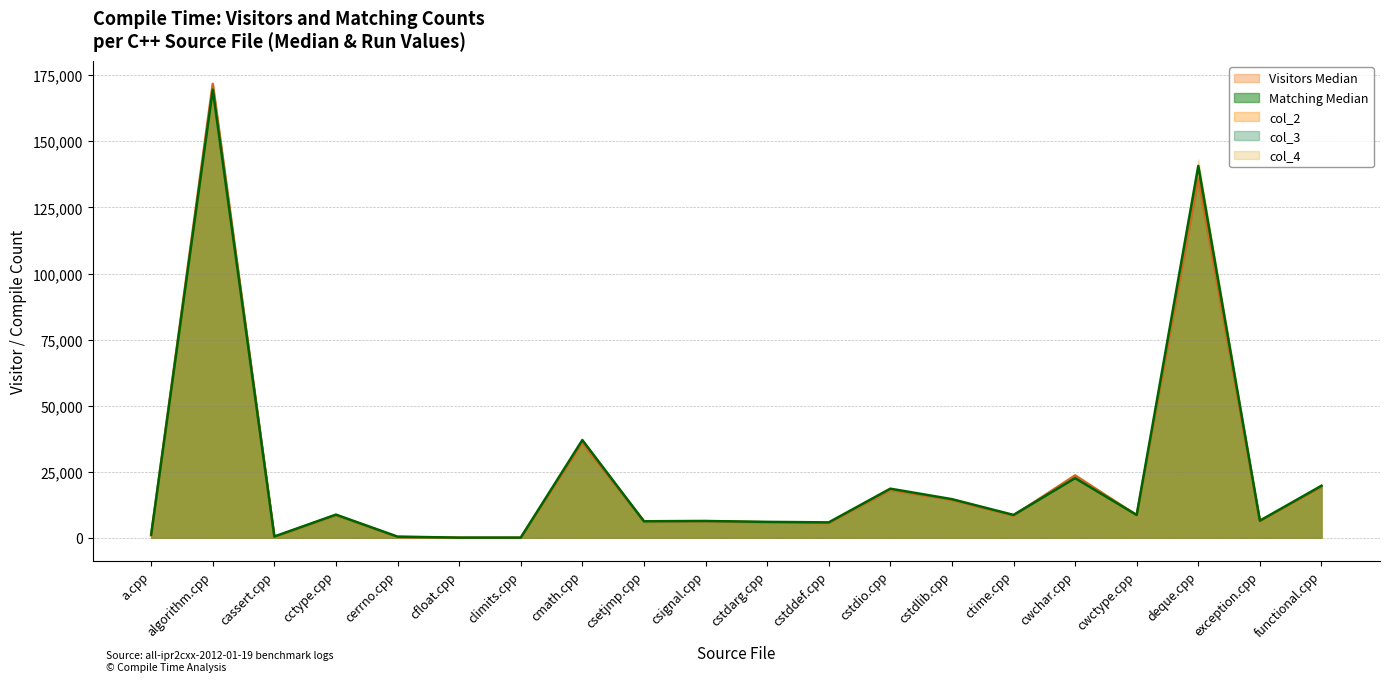

Reading left to right, list all the values displayed in this chart.

Visitors Median: a.cpp=940	algorithm.cpp=171757	cassert.cpp=355	cctype.cpp=8632	cerrno.cpp=321	cfloat.cpp=30	climits.cpp=31	cmath.cpp=35922	csetjmp.cpp=6274	csignal.cpp=6296	cstdarg.cpp=5865	cstddef.cpp=5566	cstdio.cpp=18098	cstdlib.cpp=14327	ctime.cpp=8405	cwchar.cpp=23618	cwctype.cpp=8548	deque.cpp=135859	exception.cpp=6289	functional.cpp=19387
Matching Median: a.cpp=1216	algorithm.cpp=169559	cassert.cpp=497	cctype.cpp=8774	cerrno.cpp=451	cfloat.cpp=79	climits.cpp=80	cmath.cpp=36992	csetjmp.cpp=6259	csignal.cpp=6367	cstdarg.cpp=6038	cstddef.cpp=5843	cstdio.cpp=18600	cstdlib.cpp=14633	ctime.cpp=8666	cwchar.cpp=22574	cwctype.cpp=8648	deque.cpp=140697	exception.cpp=6500	functional.cpp=19711
col_2: a.cpp=951	algorithm.cpp=169336	cassert.cpp=396	cctype.cpp=8632	cerrno.cpp=321	cfloat.cpp=30	climits.cpp=30	cmath.cpp=37015	csetjmp.cpp=6274	csignal.cpp=6427	cstdarg.cpp=6124	cstddef.cpp=5556	cstdio.cpp=18202	cstdlib.cpp=14072	ctime.cpp=8488	cwchar.cpp=23618	cwctype.cpp=8372	deque.cpp=140748	exception.cpp=6152	functional.cpp=19557
col_3: a.cpp=934	algorithm.cpp=171757	cassert.cpp=346	cctype.cpp=8333	cerrno.cpp=319	cfloat.cpp=31	climits.cpp=30	cmath.cpp=35922	csetjmp.cpp=5852	csignal.cpp=6138	cstdarg.cpp=5628	cstddef.cpp=5677	cstdio.cpp=17768	cstdlib.cpp=14275	ctime.cpp=8296	cwchar.cpp=22995	cwctype.cpp=8548	deque.cpp=135183	exception.cpp=6370	functional.cpp=19387
col_4: a.cpp=940	algorithm.cpp=168857	cassert.cpp=346	cctype.cpp=8641	cerrno.cpp=327	cfloat.cpp=31	climits.cpp=32	cmath.cpp=35819	csetjmp.cpp=6323	csignal.cpp=6058	cstdarg.cpp=5865	cstddef.cpp=5566	cstdio.cpp=18098	cstdlib.cpp=14431	ctime.cpp=8405	cwchar.cpp=23984	cwctype.cpp=8240	deque.cpp=143154	exception.cpp=6289	functional.cpp=18627